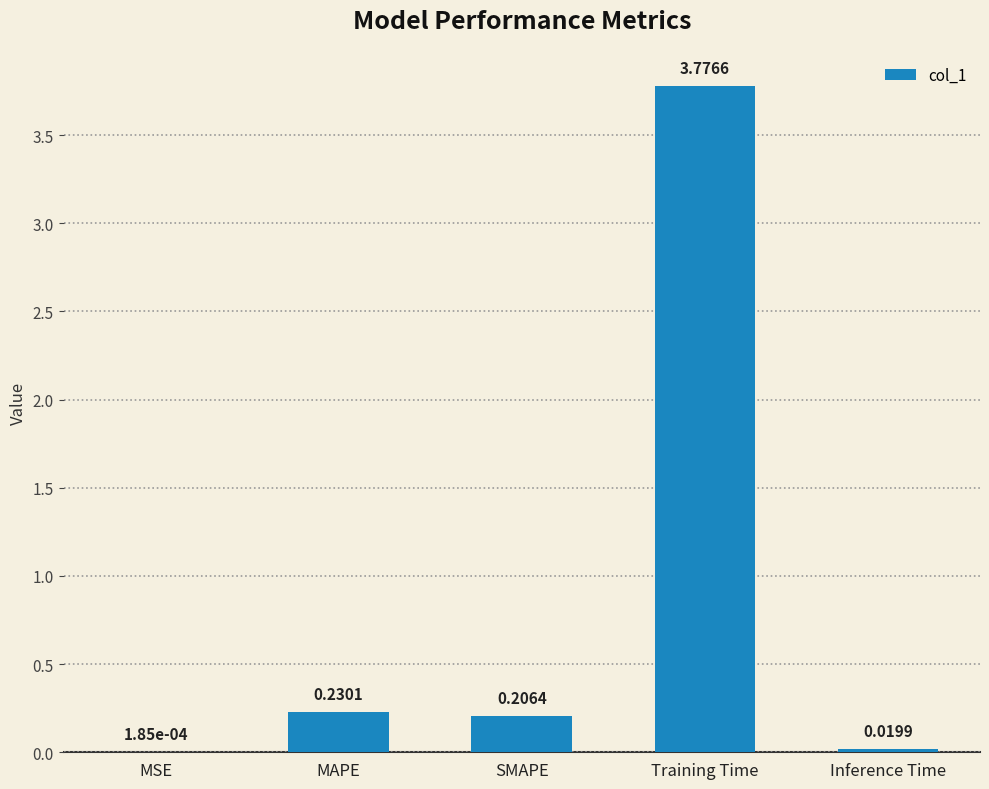

What is the sum of all values?

4.2